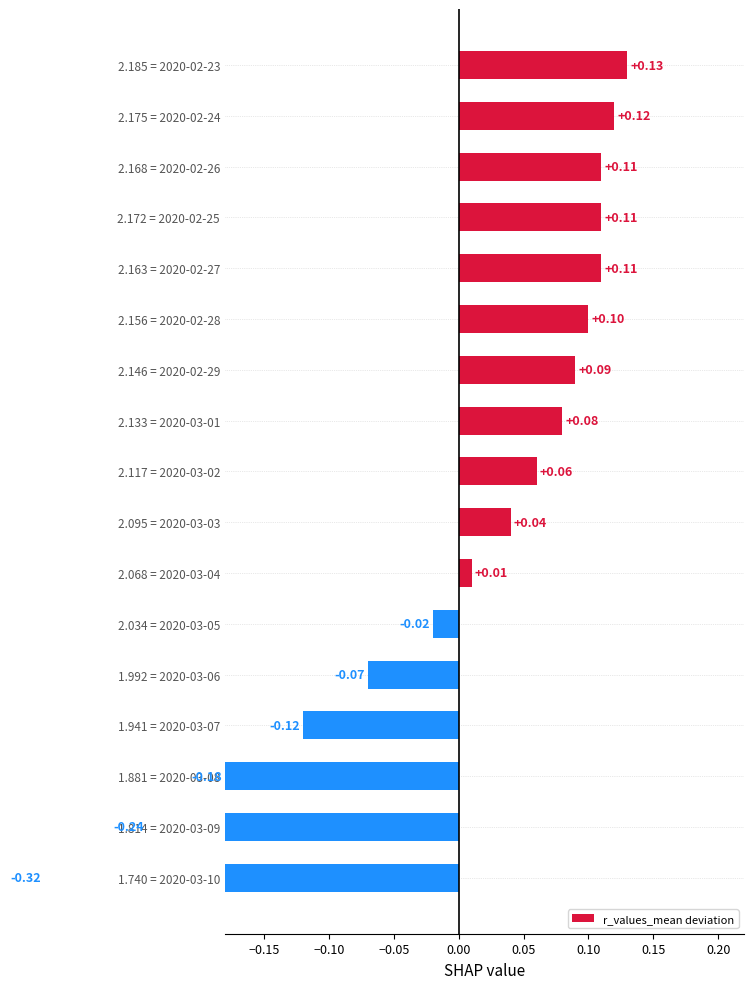

Is it true that the value at 2.163 = 2020-02-27 is 0.1?

True